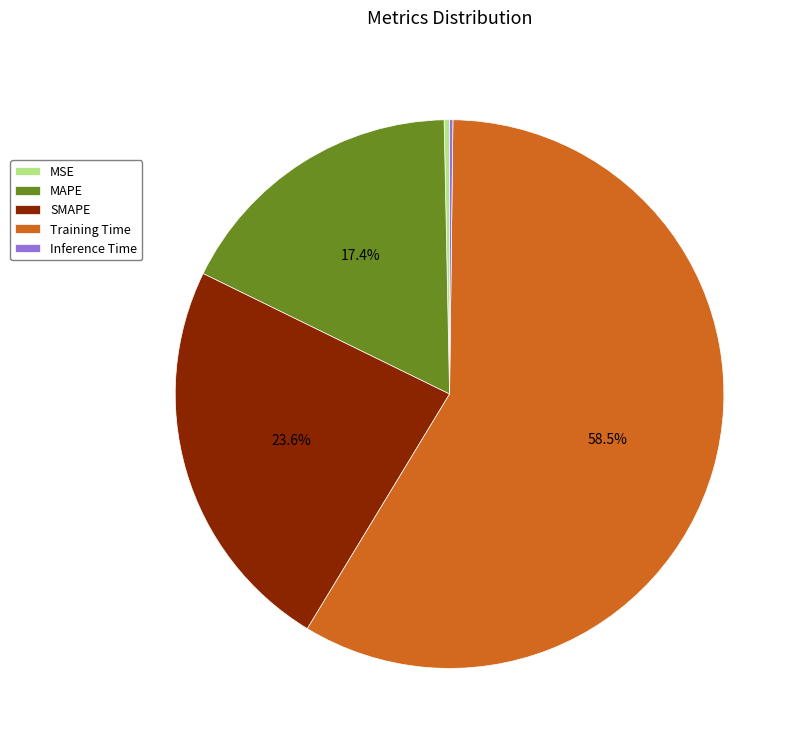

Which has a higher value, Training Time or MAPE?

Training Time